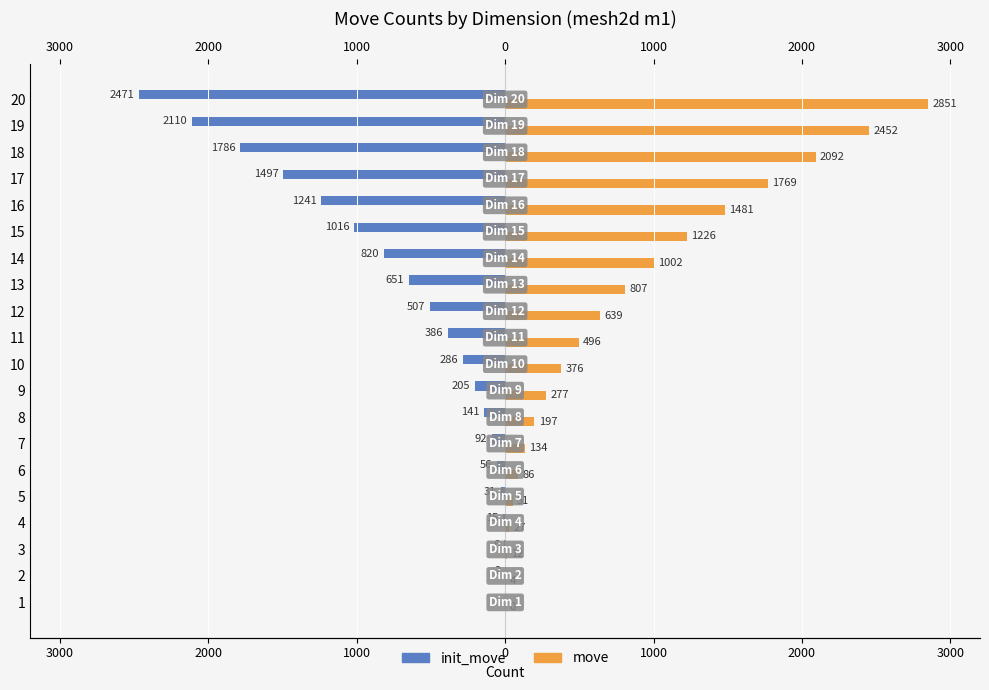

How many values in move are above zero?

19